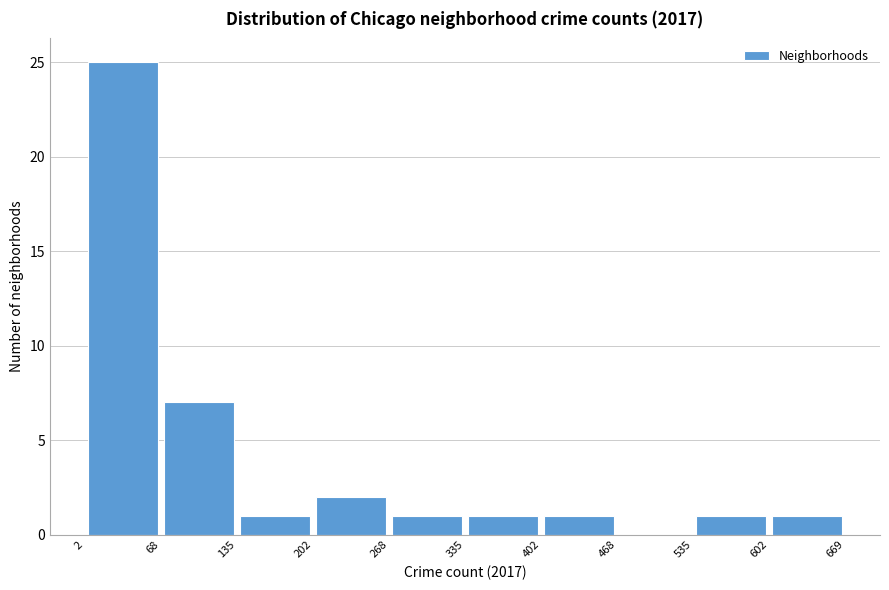

Over which range of the x-axis is the bar tallest?

2 to 68